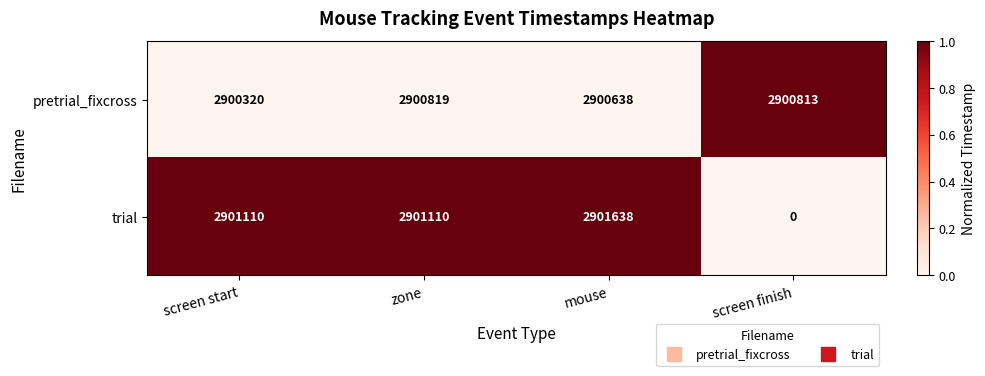

What is the spread (max minus min) of values at screen start?

790